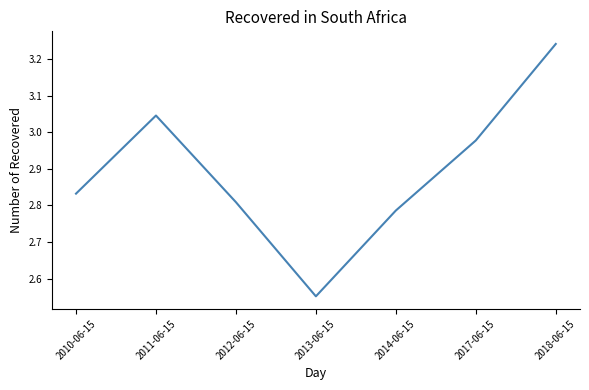

List the labels in order of value, smallest first.

2013-06-15, 2014-06-15, 2012-06-15, 2010-06-15, 2017-06-15, 2011-06-15, 2018-06-15